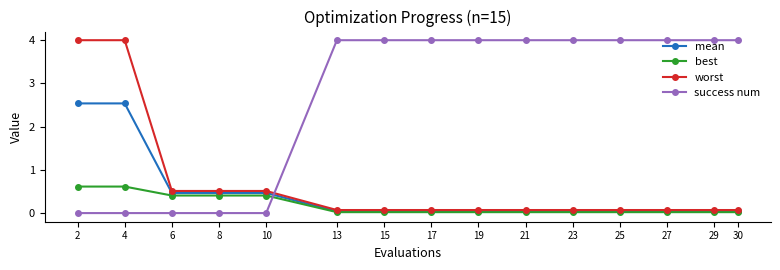

True or false: worst has a value of 0.1 at 27.

True